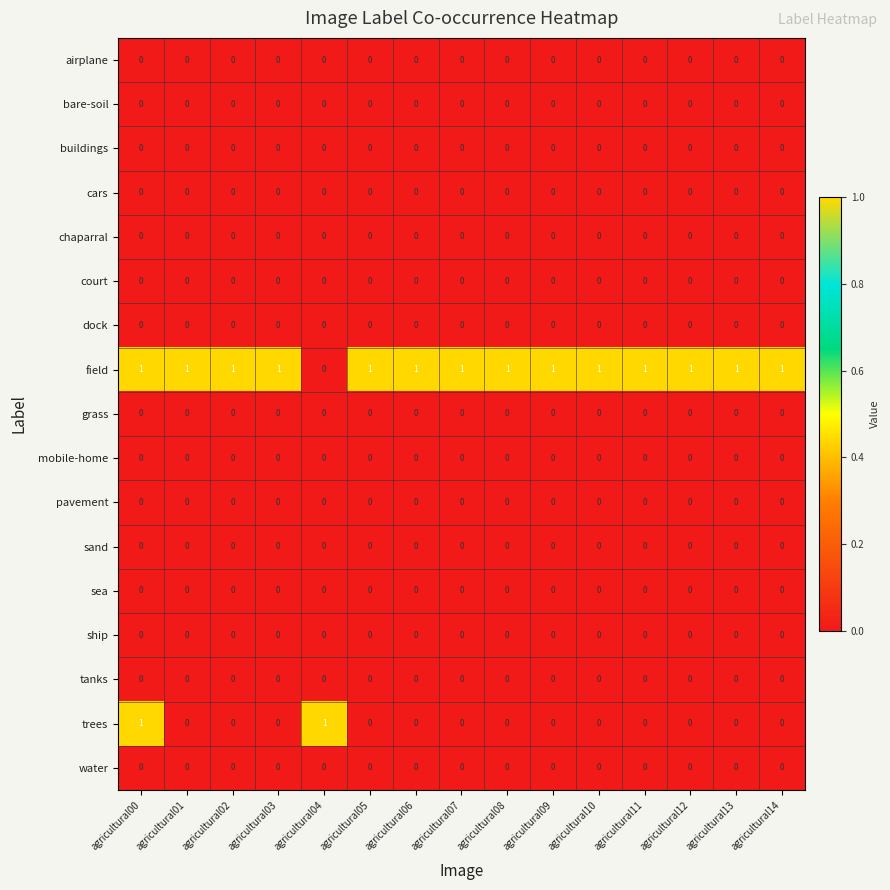

What is the spread (max minus min) of values at agricultural02?

1